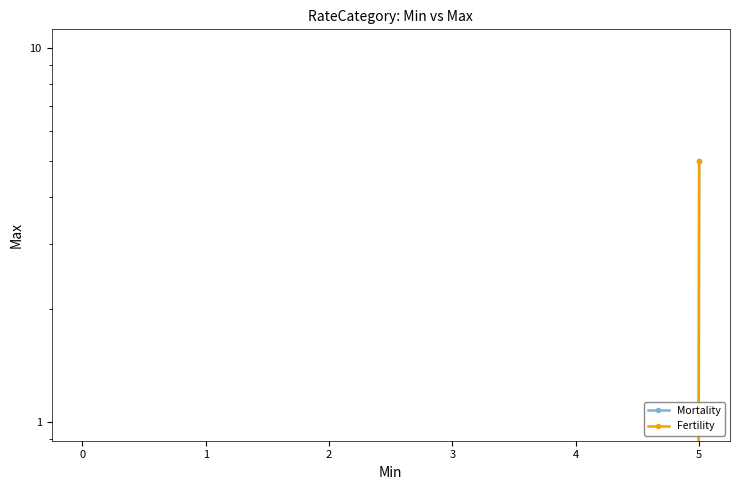

What is the total value across all series at 5?

10